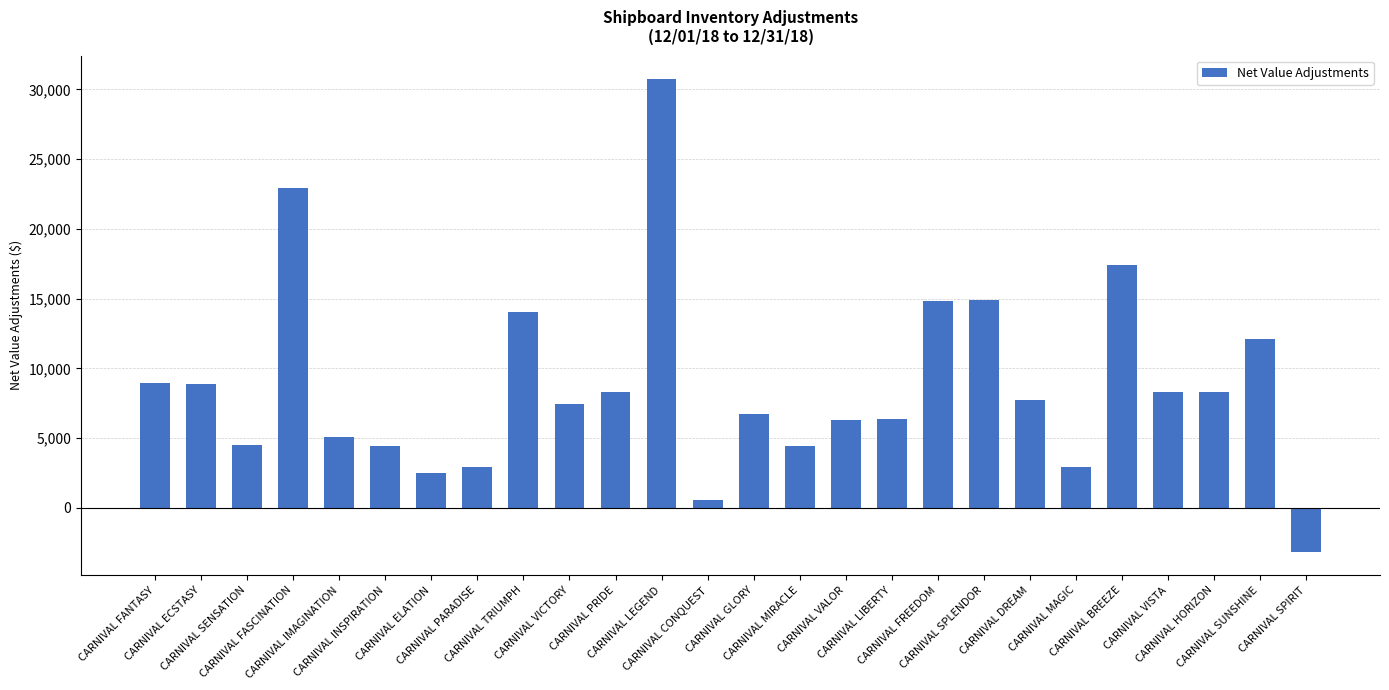

The value at CARNIVAL VISTA is 8302.3. True or false?

True